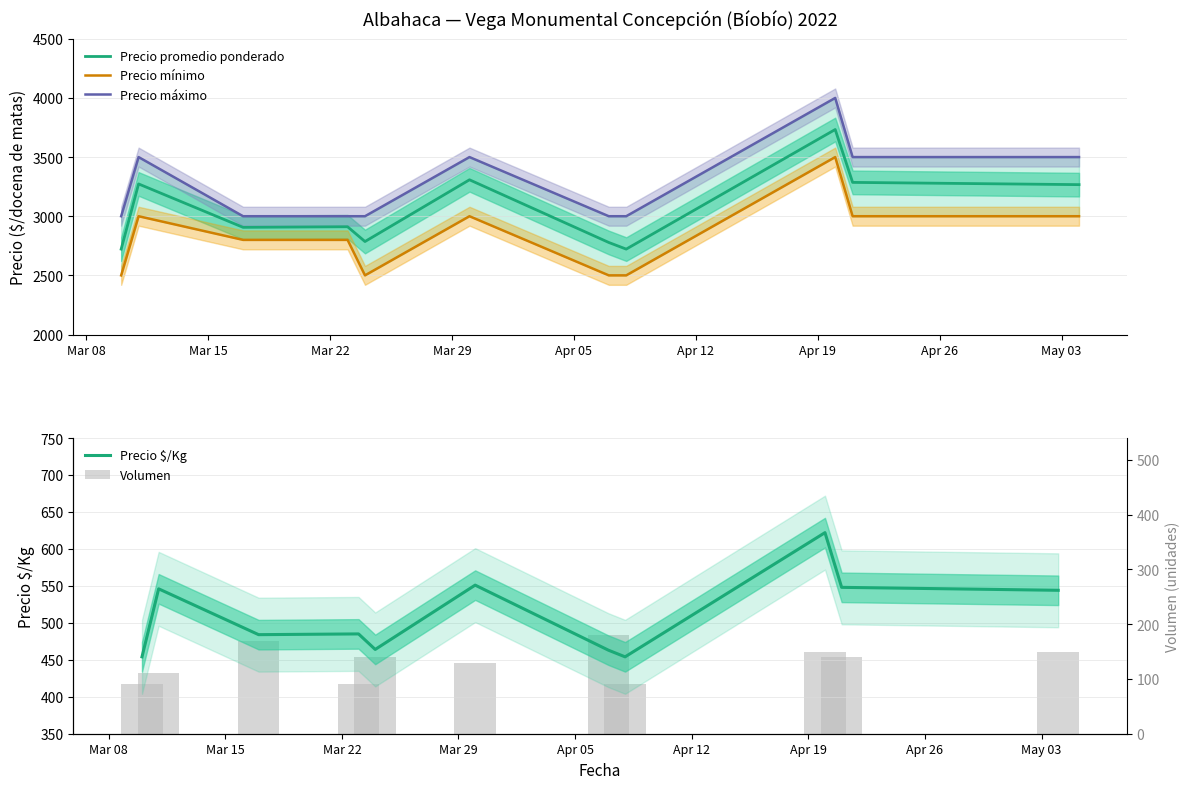

How many values in the Precio $/Kg series exceed 485?

5